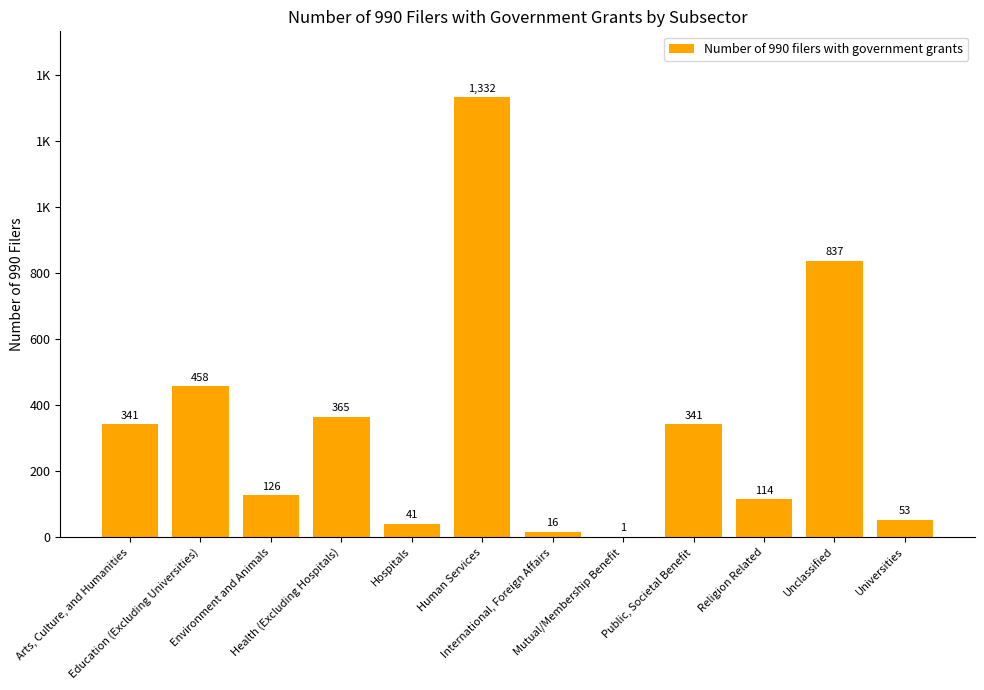

Are the bars horizontal?

No